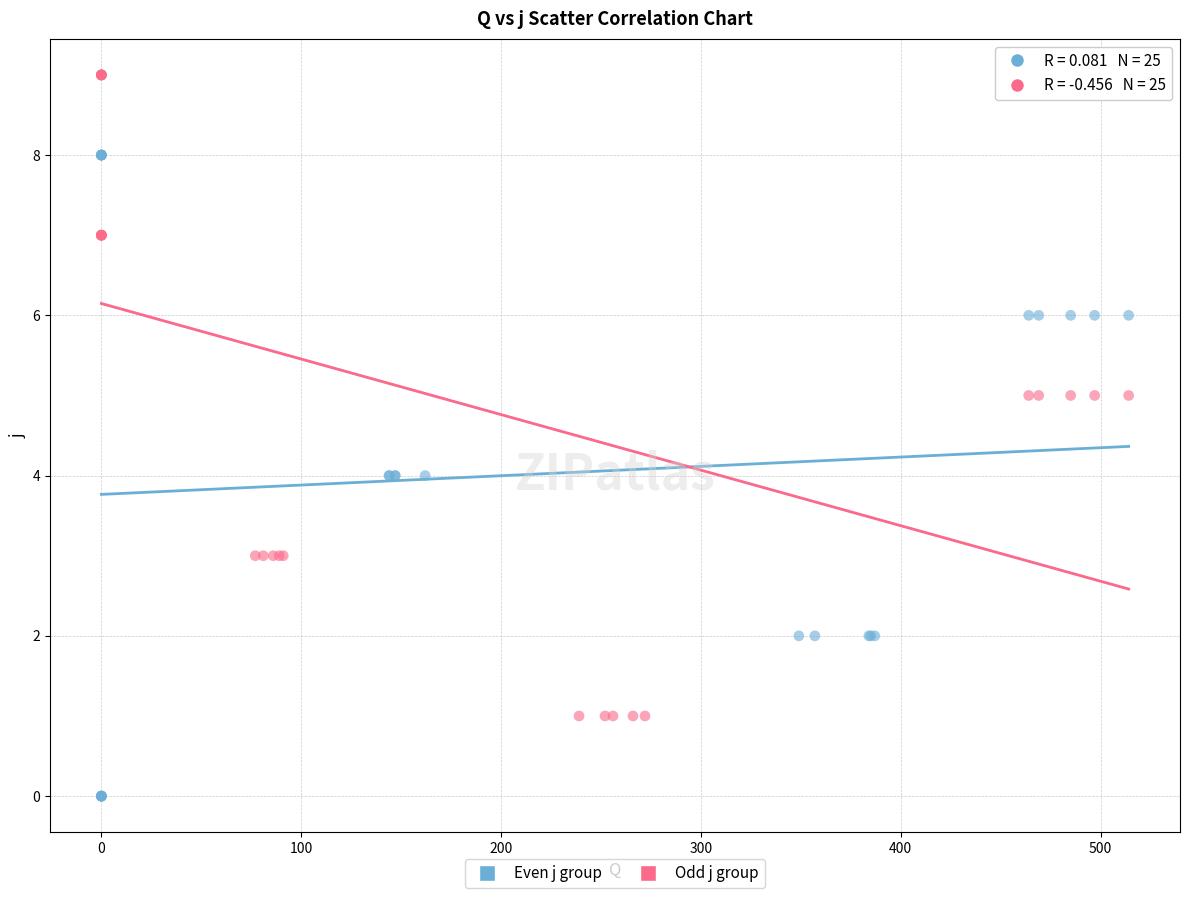

Which series reaches the minimum Y coordinate?

Even j group